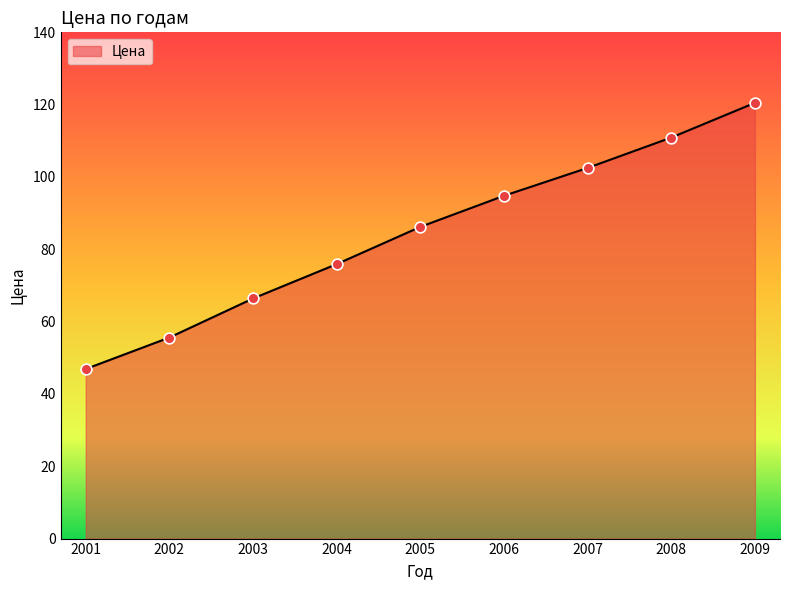

Which has a higher value, 2001 or 2008?

2008